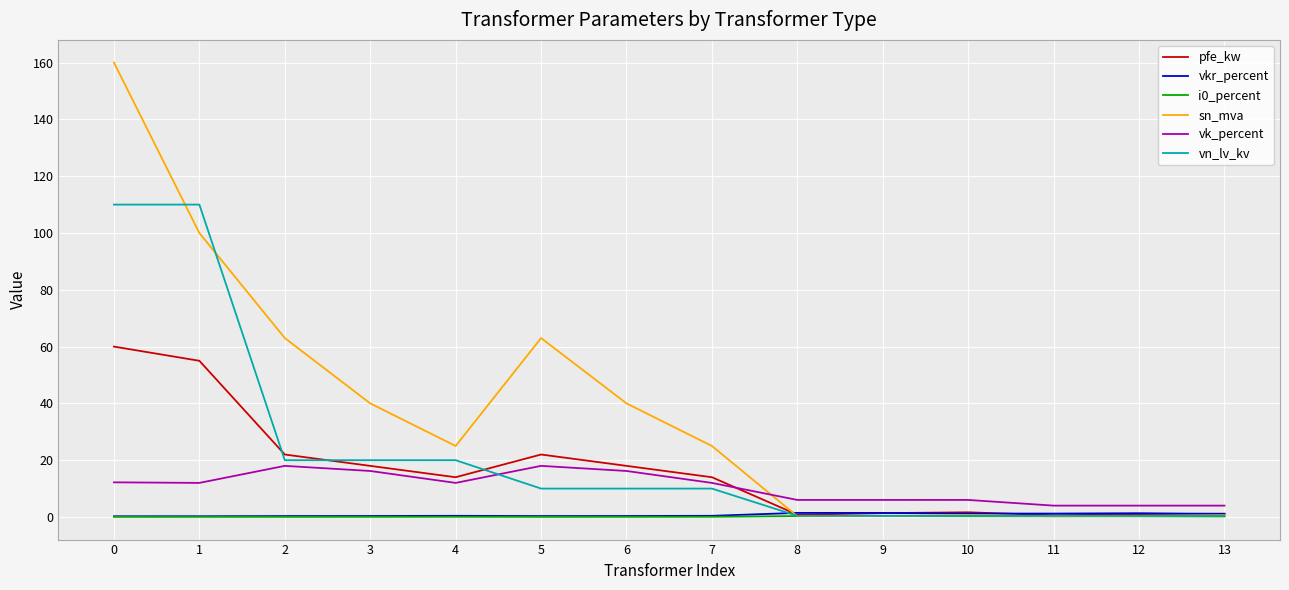

Count the number of data series in this chart.

6